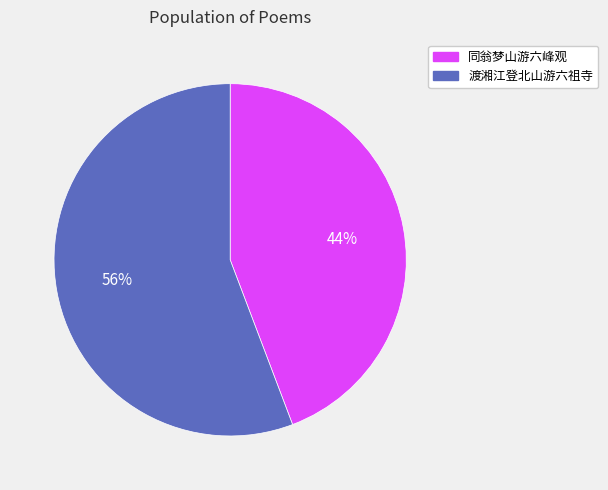

Is it true that 同翁梦山游六峰观 is 44% of the pie?

True